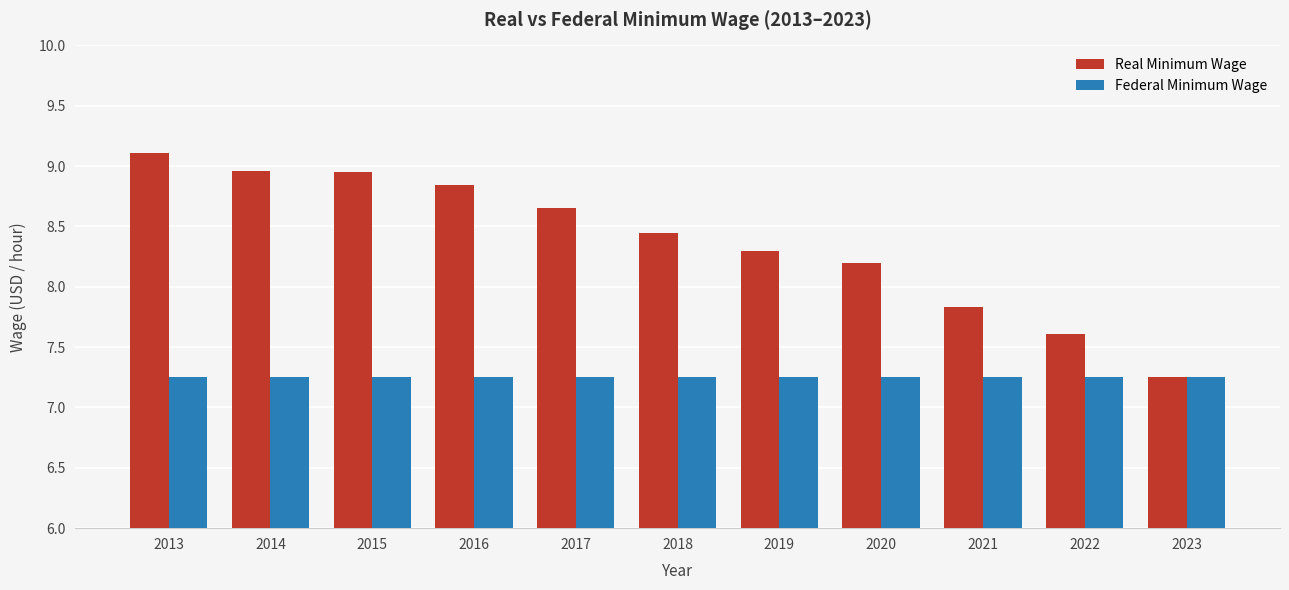

At how many categories does at least one series exceed 8?

8